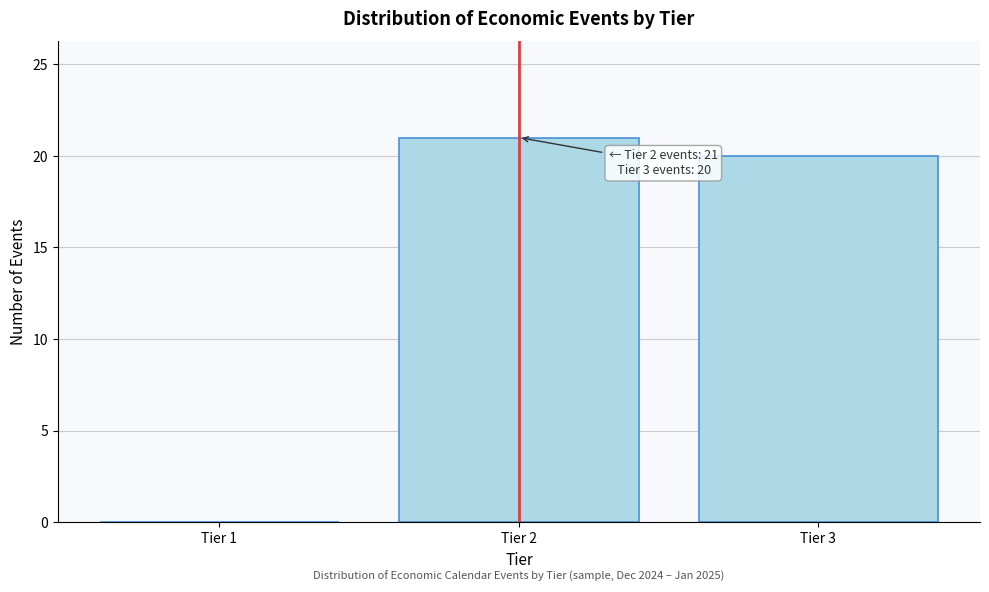

Reading left to right, transcribe all the data shown in this chart.

Tier 1=0	Tier 2=21	Tier 3=20